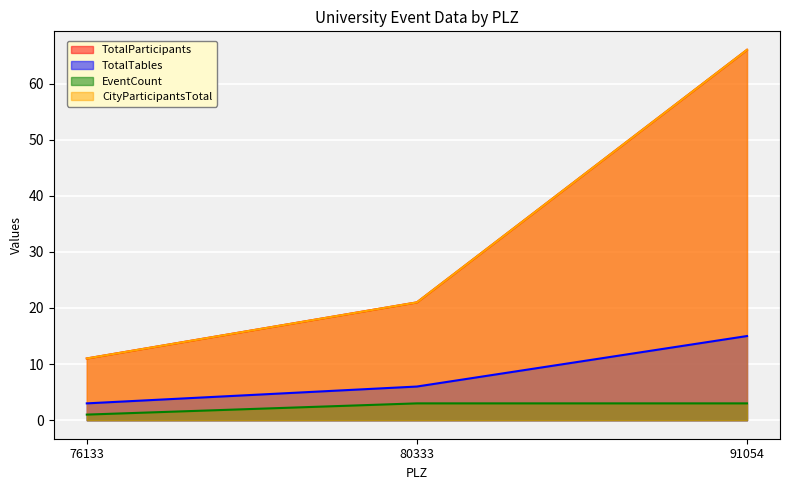

Rank the categories by TotalTables value from lowest to highest.

76133, 80333, 91054